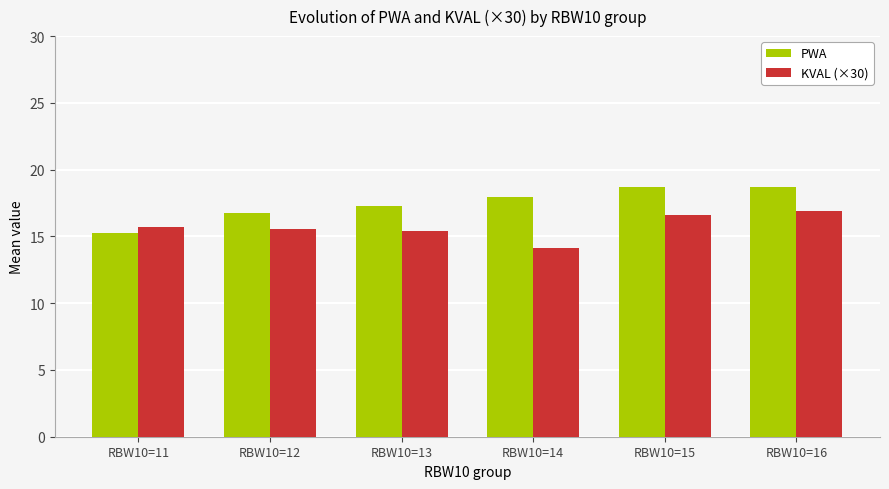

What are all the series names shown in the legend?

PWA, KVAL (×30)